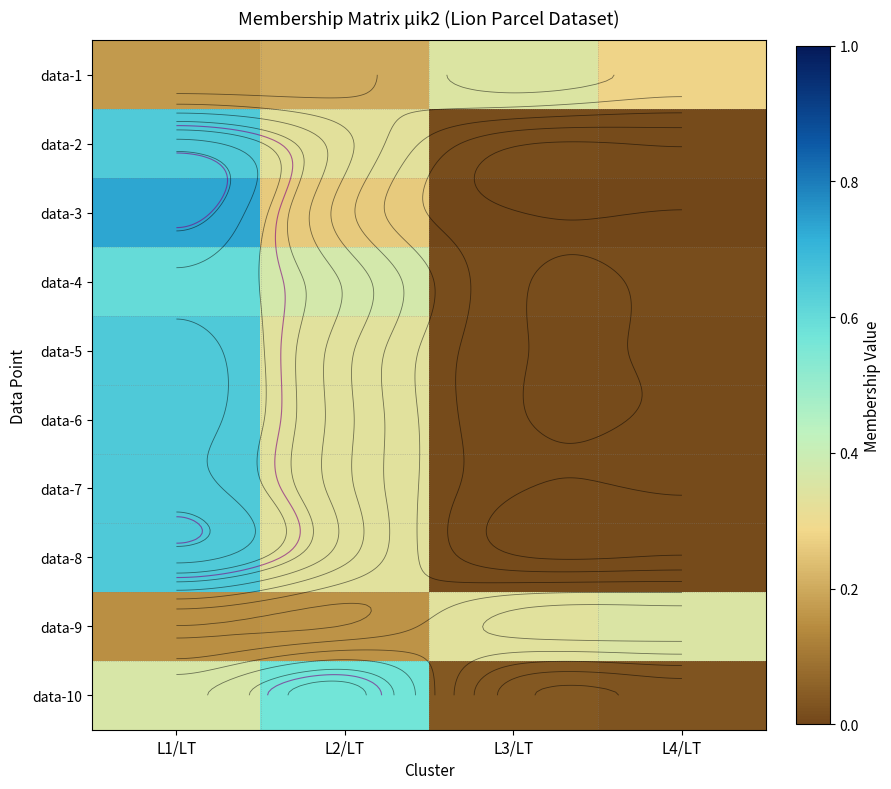

True or false: data-7 has a value of 0.0 at L4/LT.

True